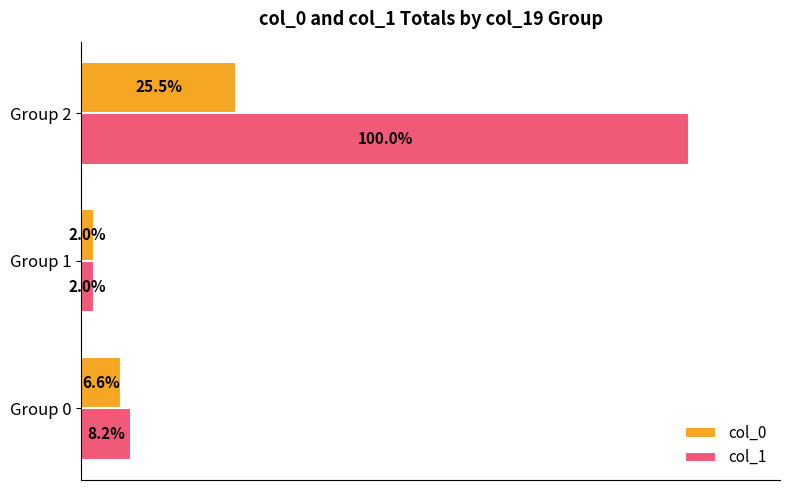

Where is col_1 nearest to the value 51?

Group 0